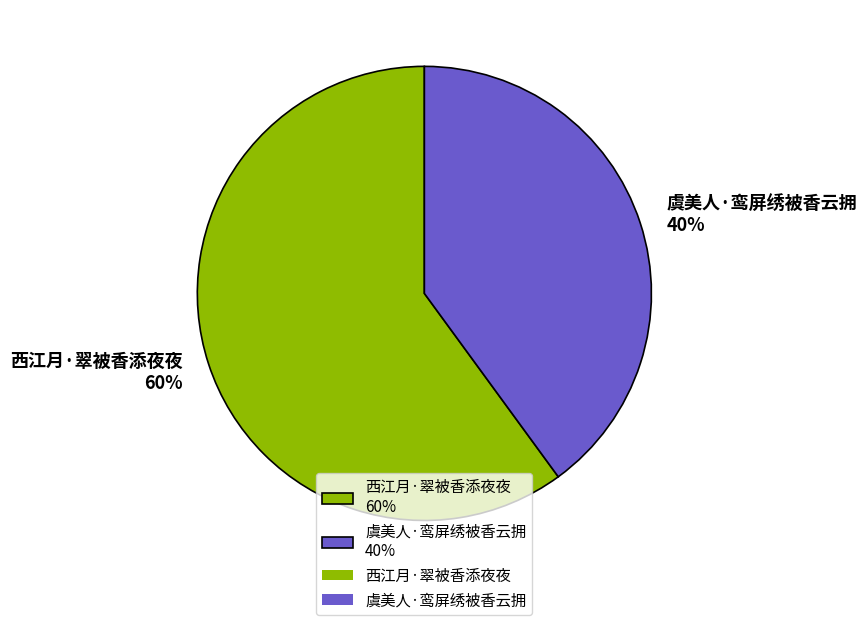

Do 西江月·翠被香添夜夜 60% and 虞美人·鸾屏绣被香云拥 40% together represent more than half of the pie?

Yes